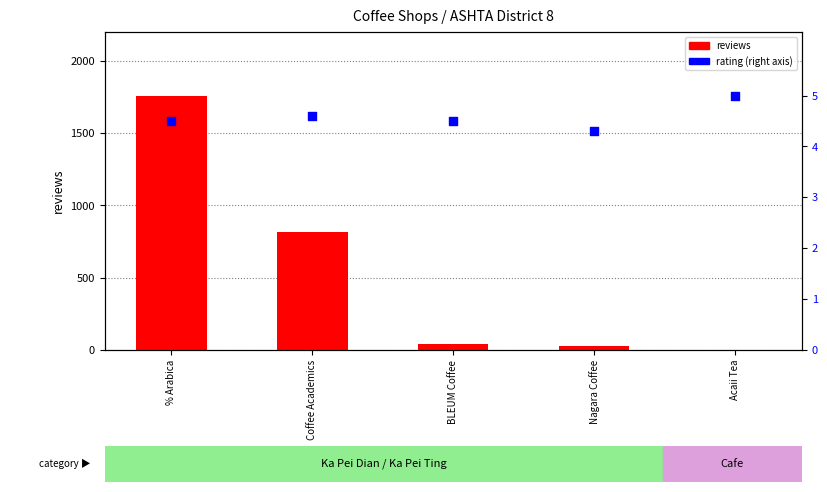

Which series has the widest spread of Y values?

reviews